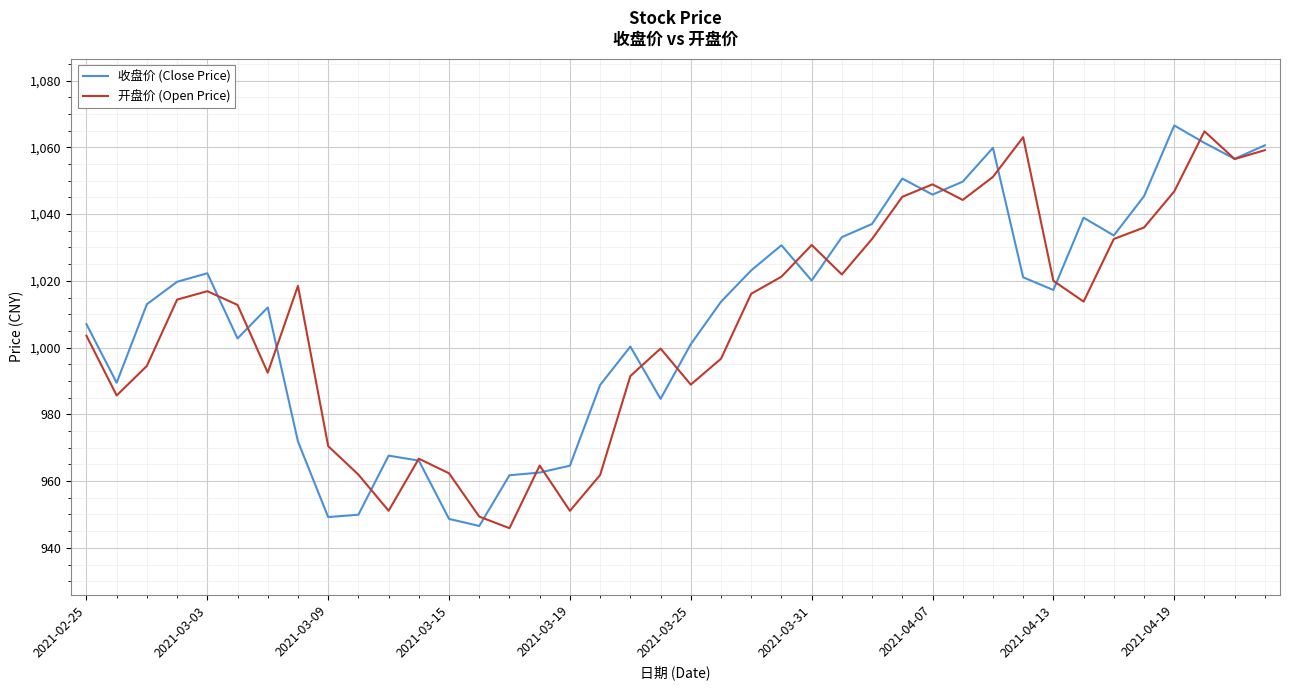

What is the highest value of the 开盘价 (Open Price) series?

1064.8